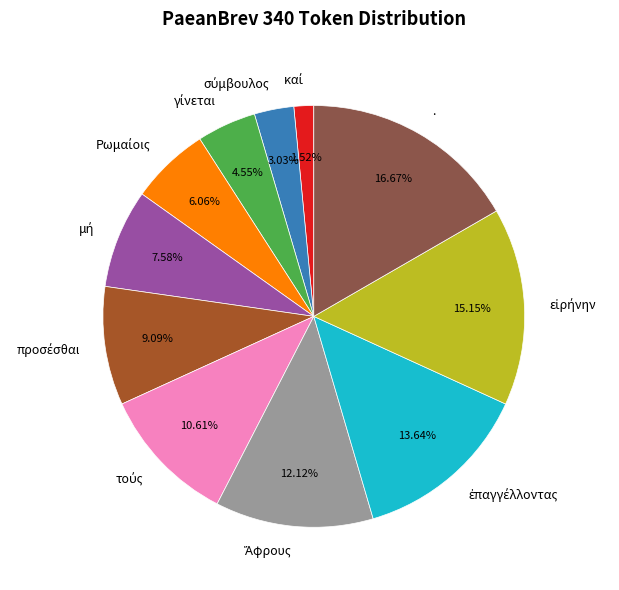

Which slice is the largest?

.